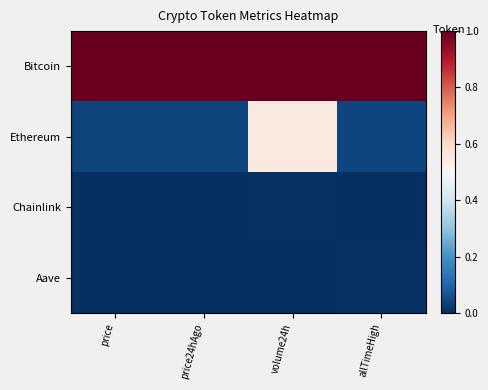

Which has a higher value, allTimeHigh or volume24h?

allTimeHigh